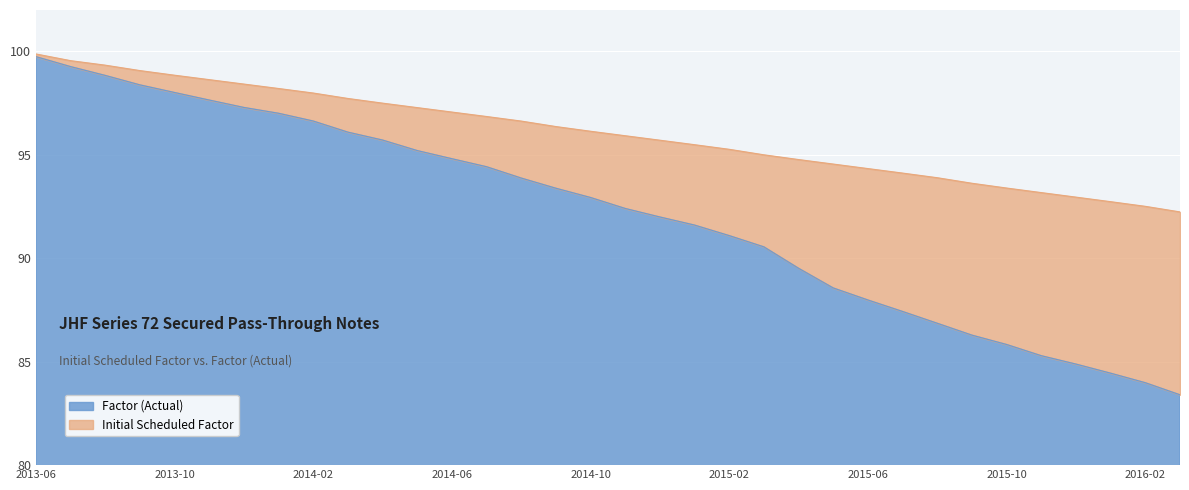

What is the total value across all series at 2014-07?

191.3